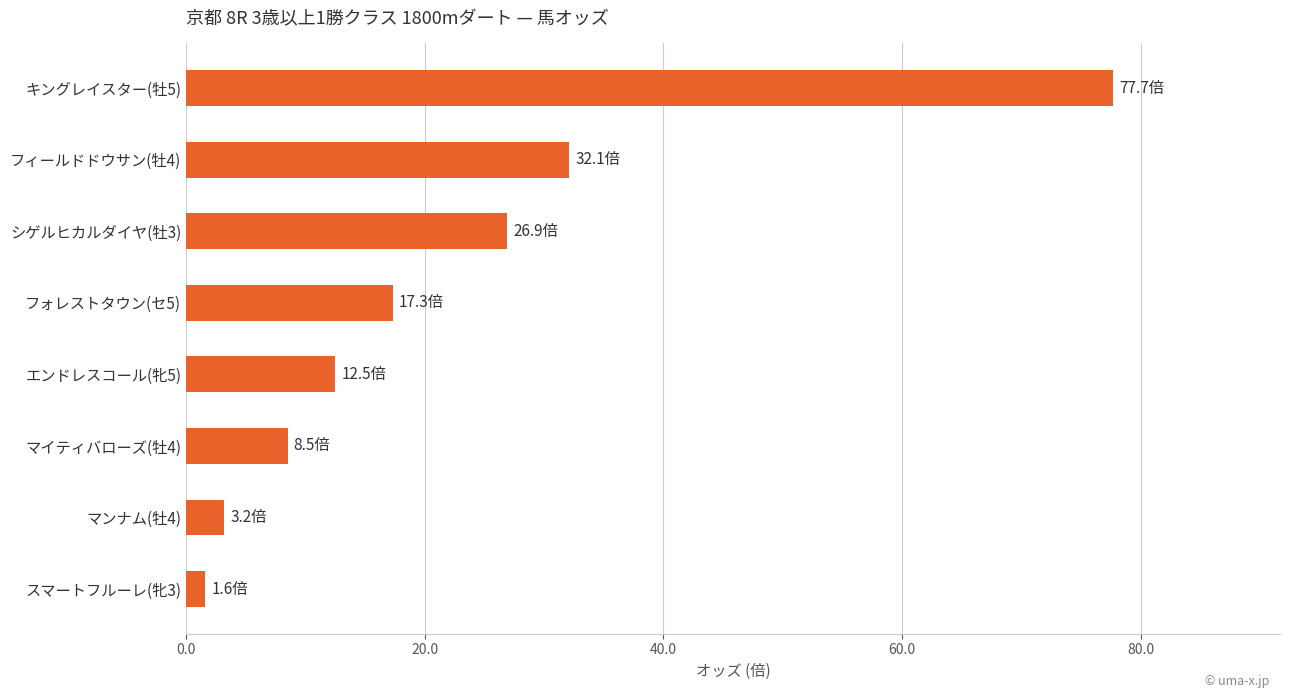

Is it true that the value at フィールドドウサン(牡4) is 32.1?

True